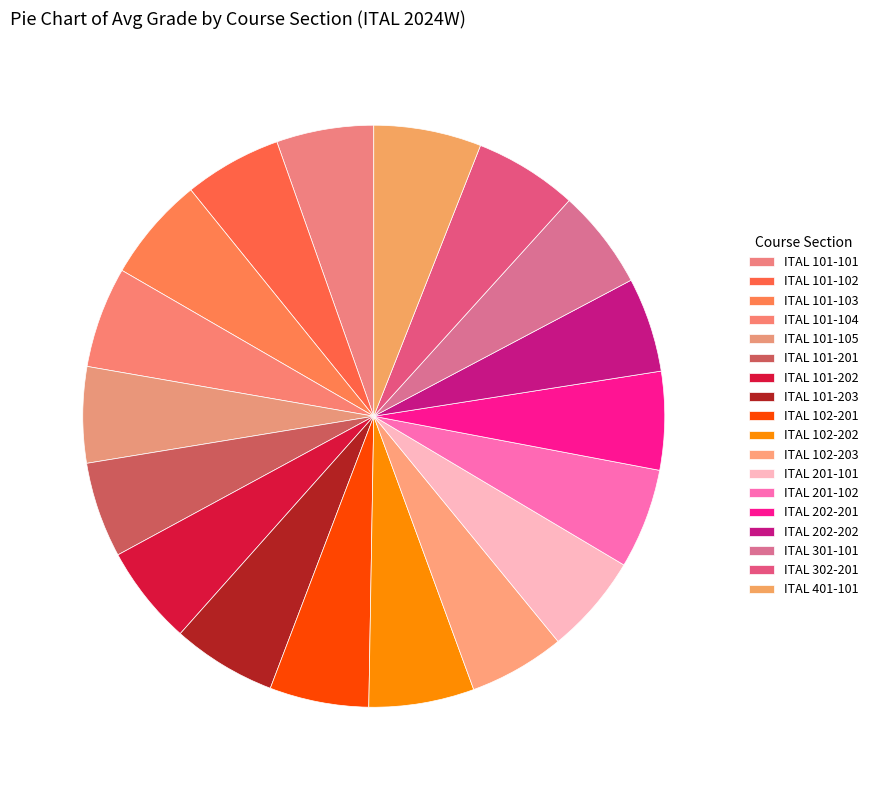

How many slices are in this pie chart?

18